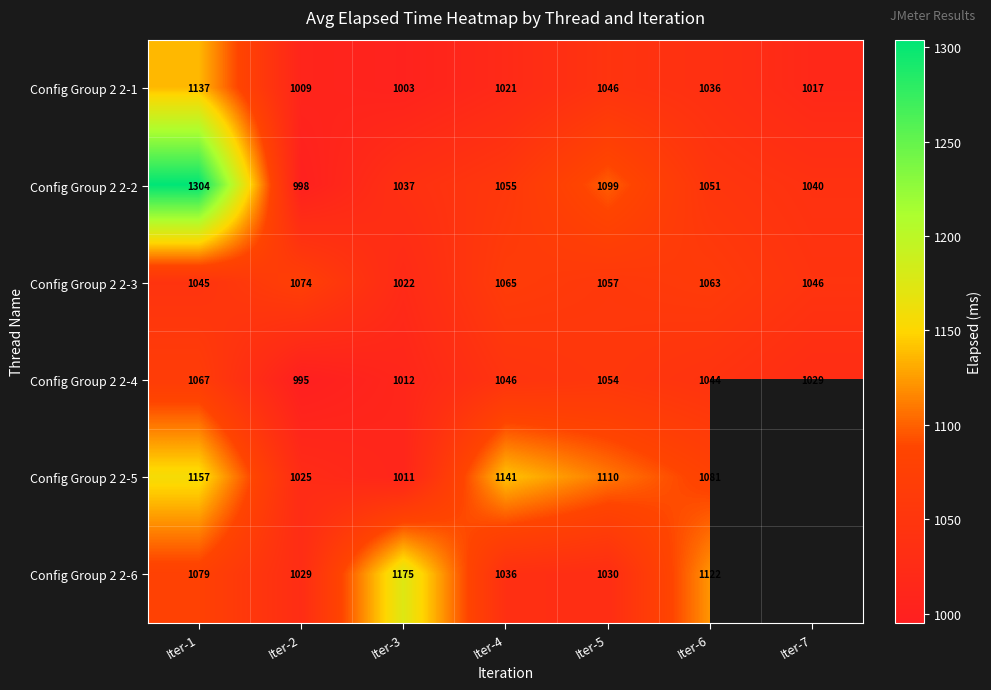

What is the total value across all series at Iter-3?

6260